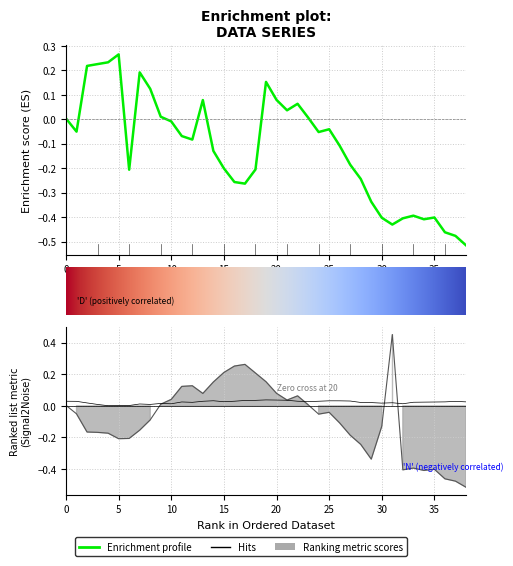

The sin_func_co1 series shows 0.0 at 16. True or false?

False